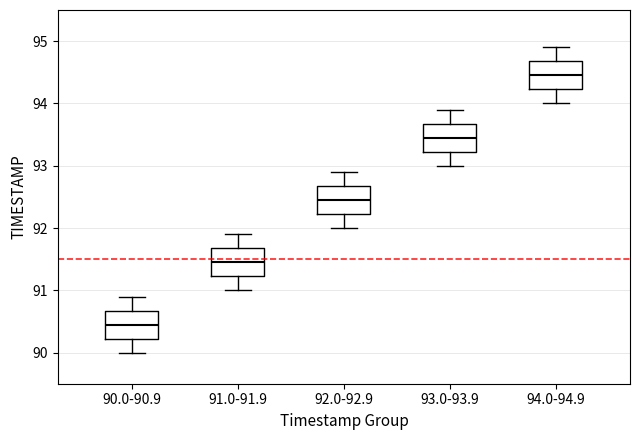

Reading left to right, transcribe this box plot: for each box, give where its median line is, the range the box spans, and where its two whiskers end, as read against the y-axis. The values are not printed on the chart, so give them approximately, as read against the axis.

90.0-90.9: median 90.5, box 90.2 to 90.7, whiskers 90.0 to 90.9
91.0-91.9: median 91.5, box 91.2 to 91.7, whiskers 91.0 to 91.9
92.0-92.9: median 92.5, box 92.2 to 92.7, whiskers 92.0 to 92.9
93.0-93.9: median 93.5, box 93.2 to 93.7, whiskers 93.0 to 93.9
94.0-94.9: median 94.5, box 94.2 to 94.7, whiskers 94.0 to 94.9